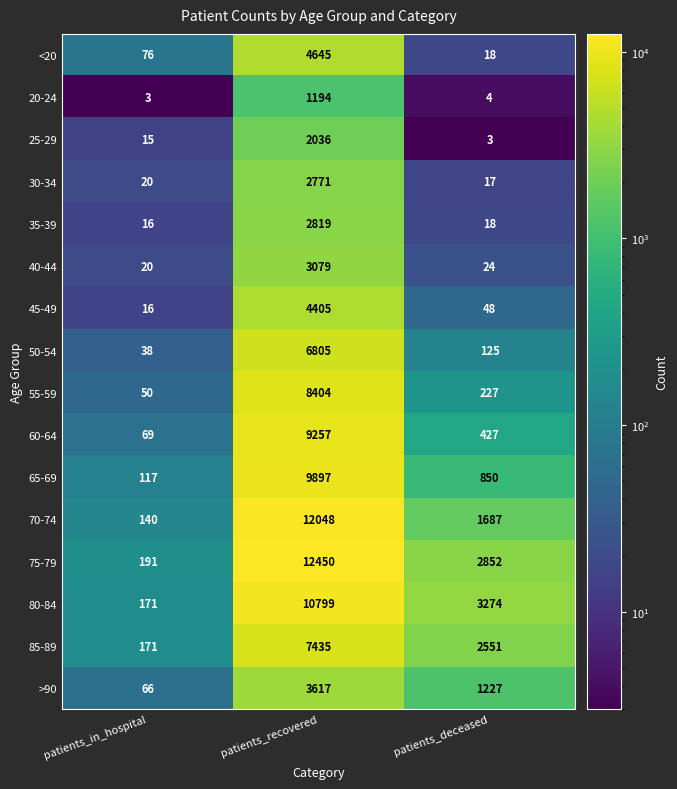

Which series changed the most between patients_recovered and patients_deceased?

70-74